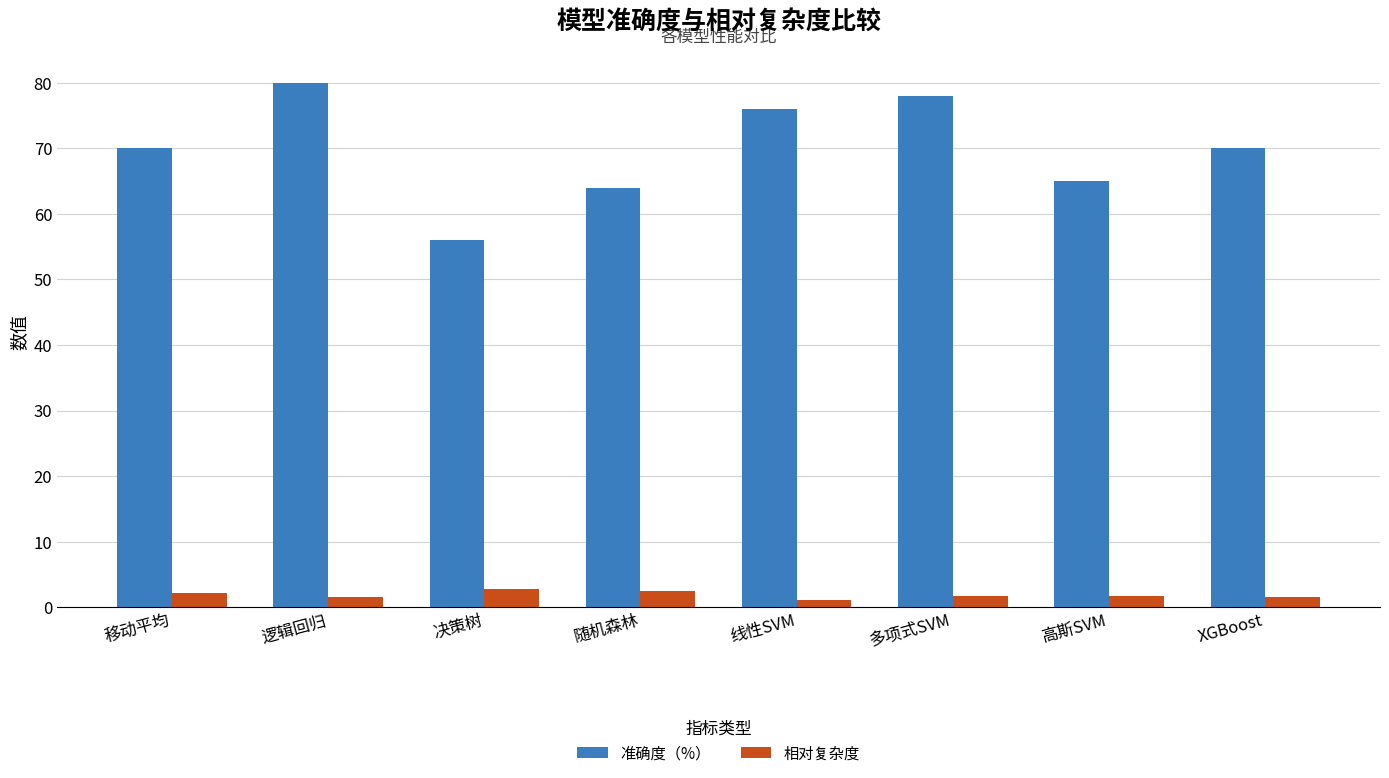

What is the difference between the maximum and second lowest values in the 准确度（%） series?

16.0